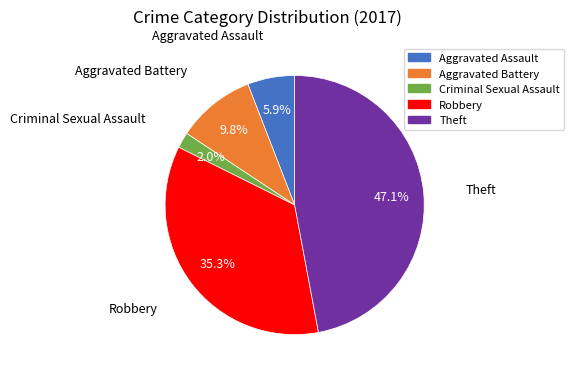

Which slice is the smallest?

Criminal Sexual Assault